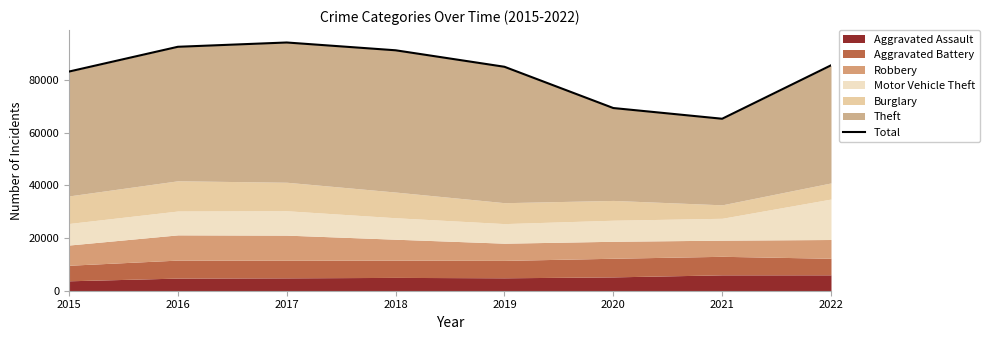

Approximately how many times larger is the value at 2022 compared to 2015?

1.0